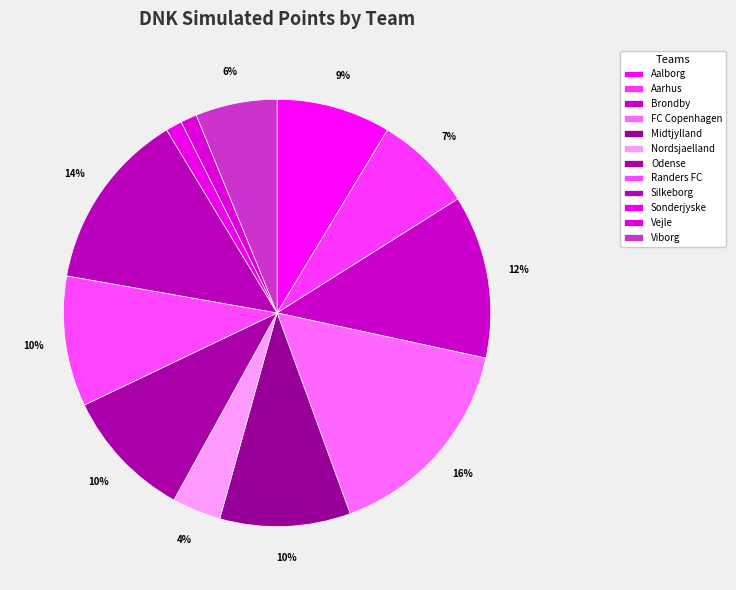

Is Aarhus the majority of the pie?

No